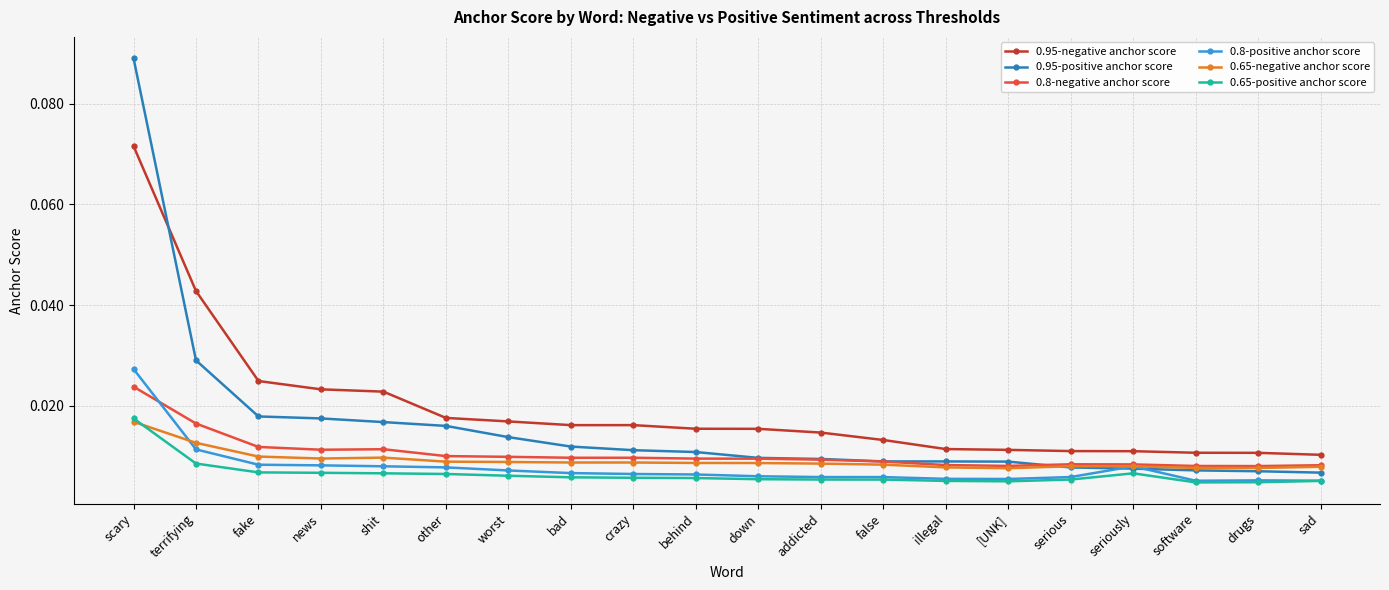

At how many categories does at least one series exceed 0?

20